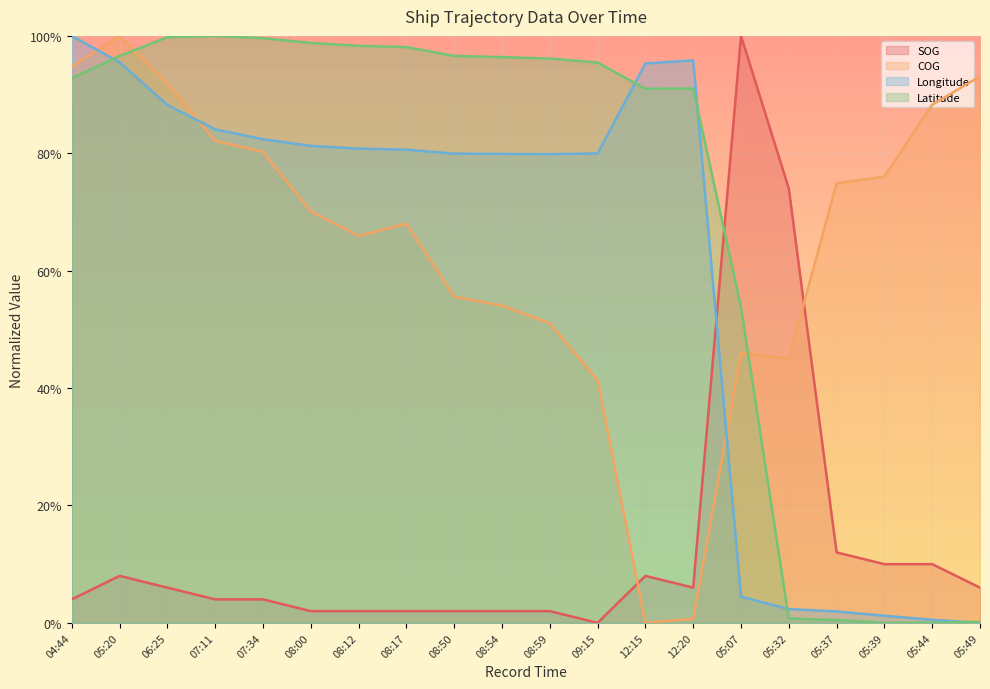

Does the chart display data point markers on the line(s)?

No